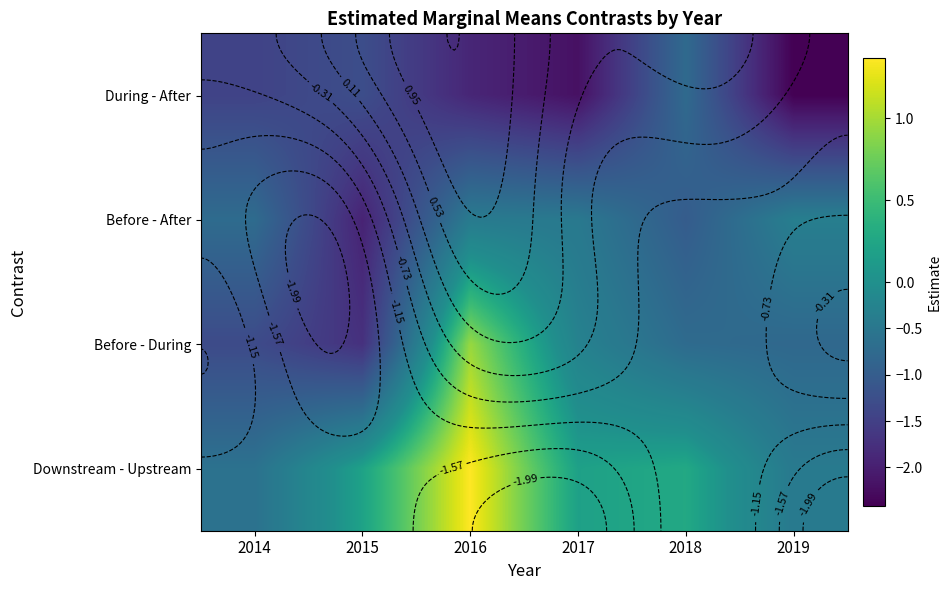

What is the sum of the During - After values at 2019 and 2016?

-4.3